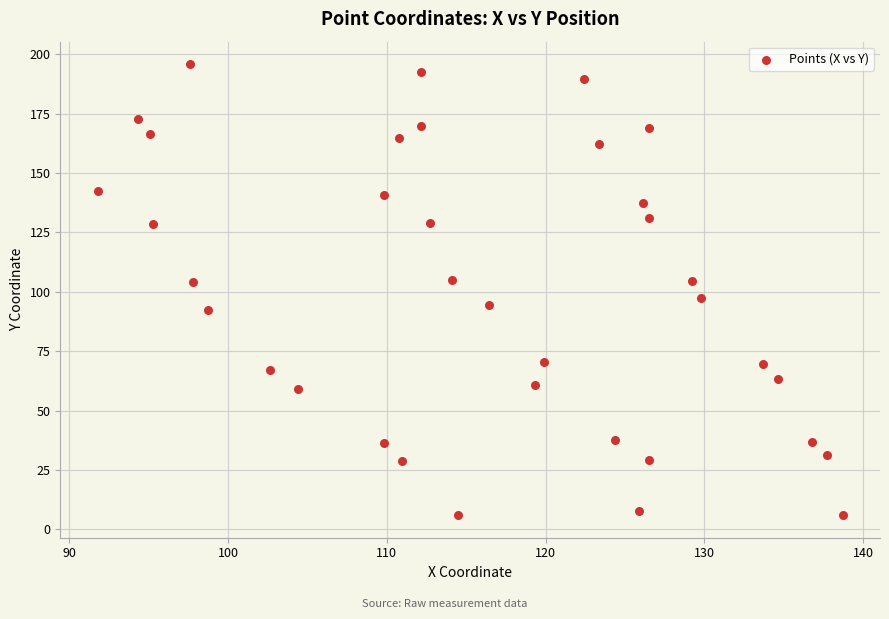

What is the range of Y values (max minus min)?

189.8